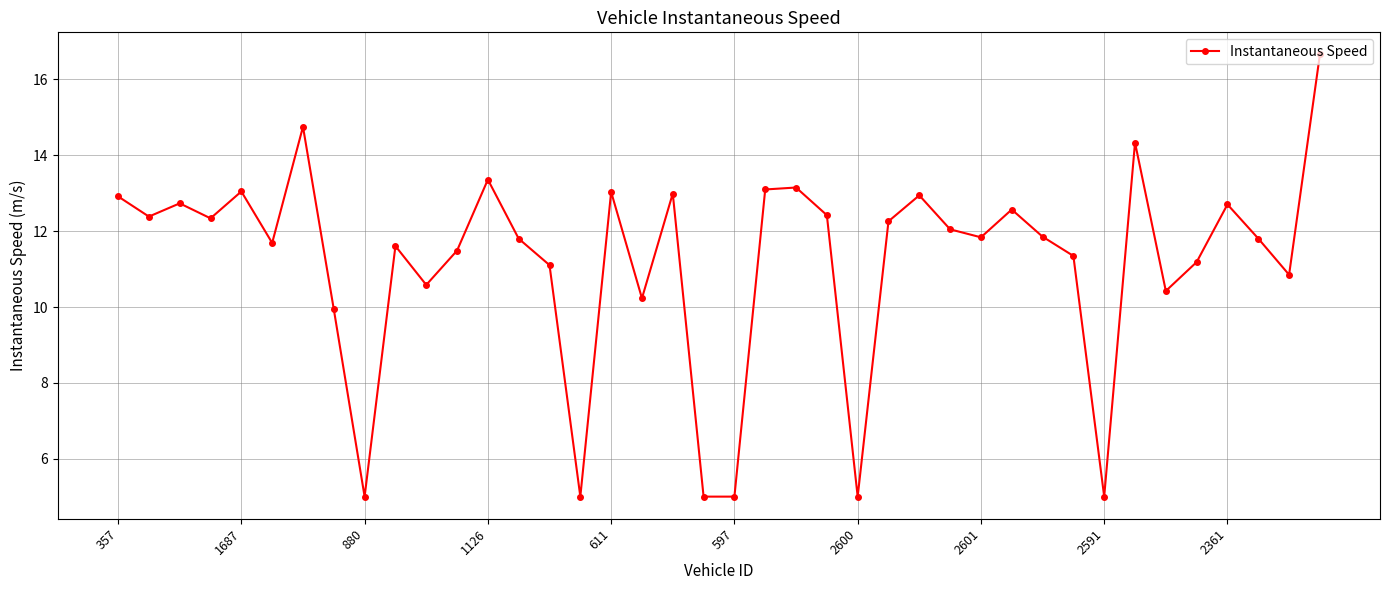

What is the value of the 3rd point from the left?

12.7